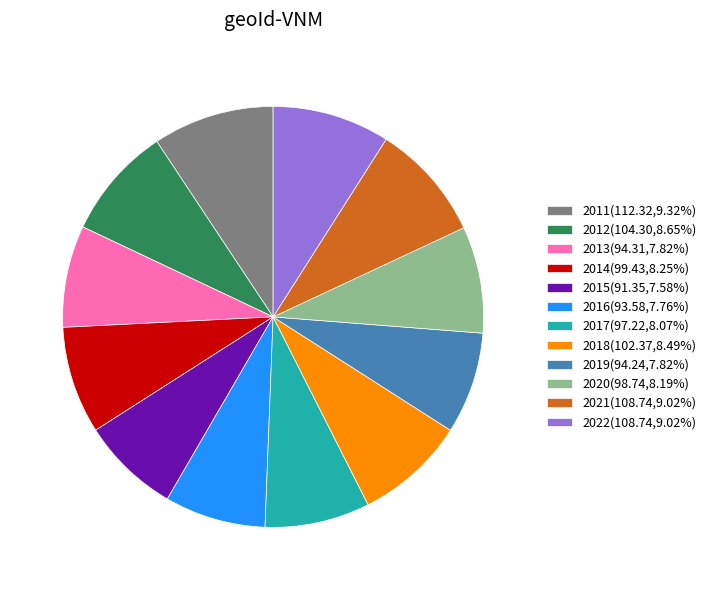

Count the number of slices in the pie.

12